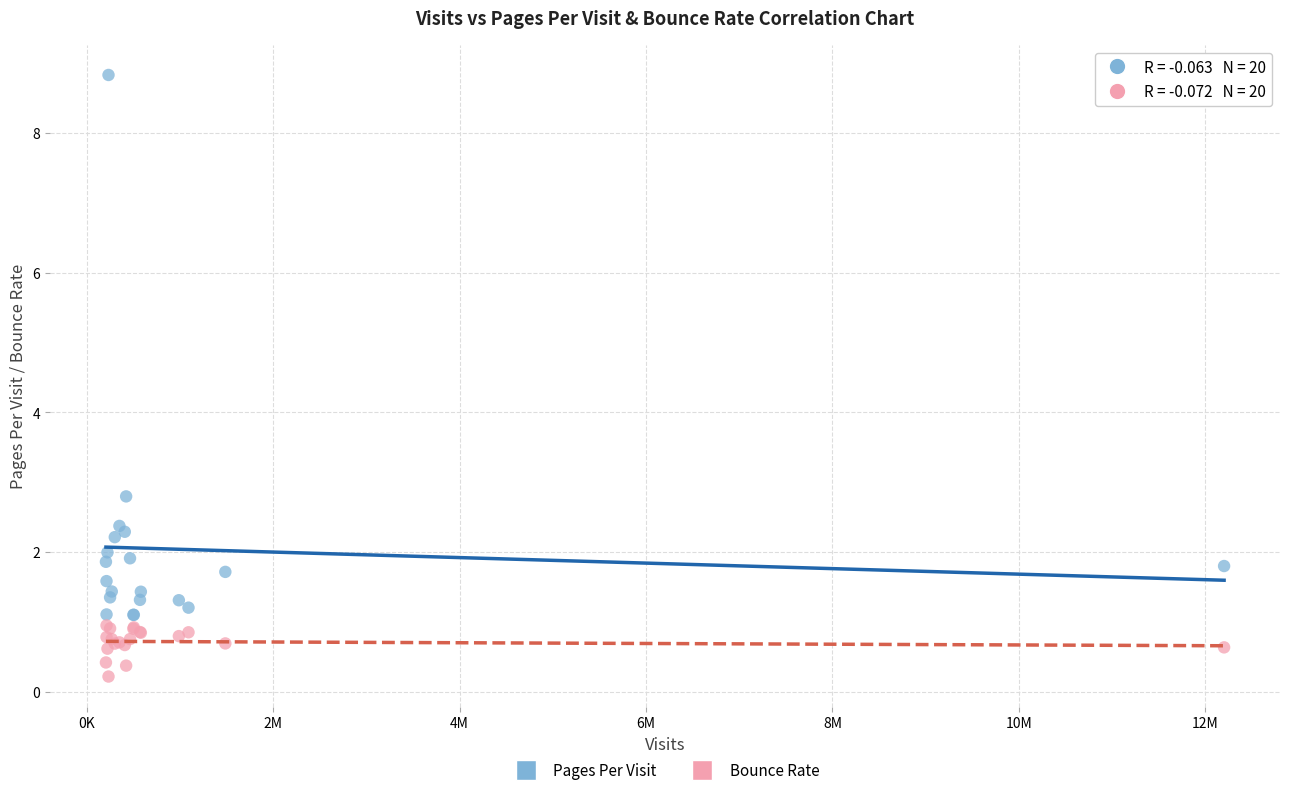

Which series reaches the minimum Y coordinate?

Bounce Rate